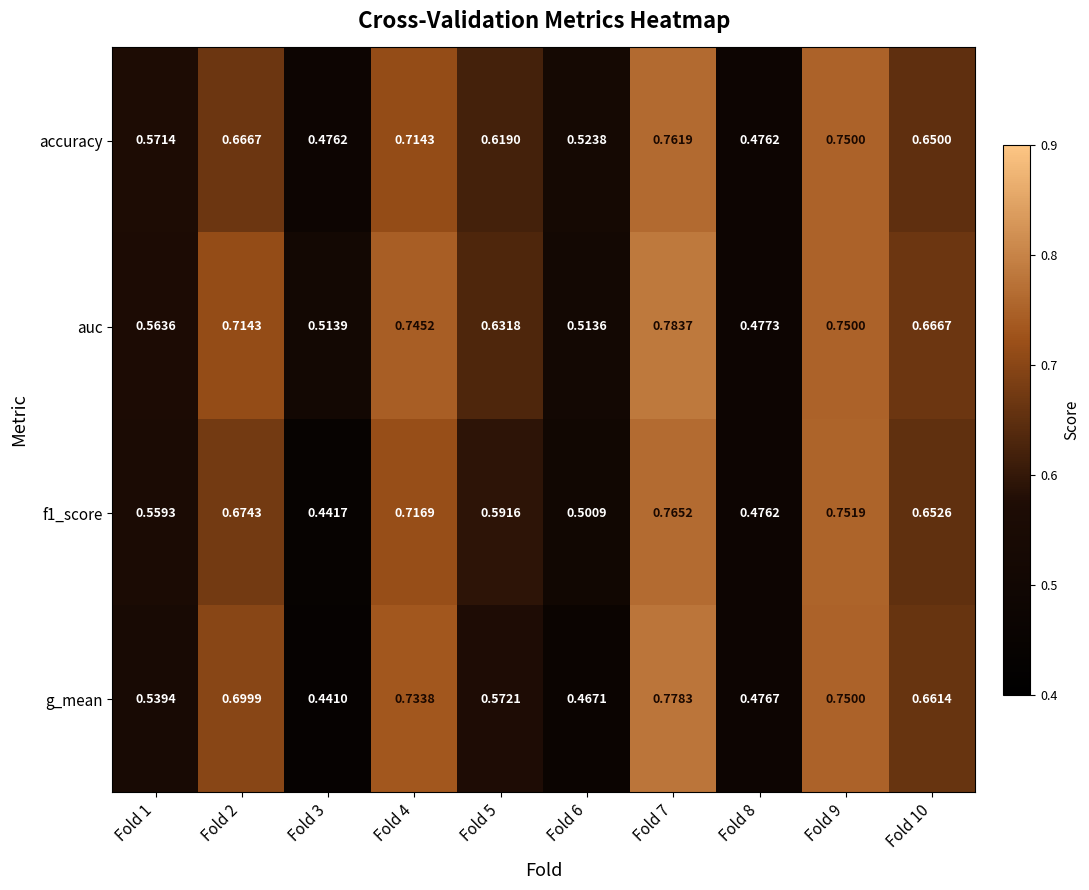

Between Fold 7 and Fold 8, which series saw the biggest shift?

auc